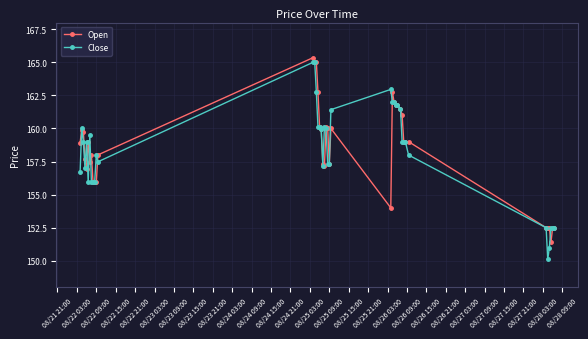

True or false: Close has more than 1 interior local peaks.

True